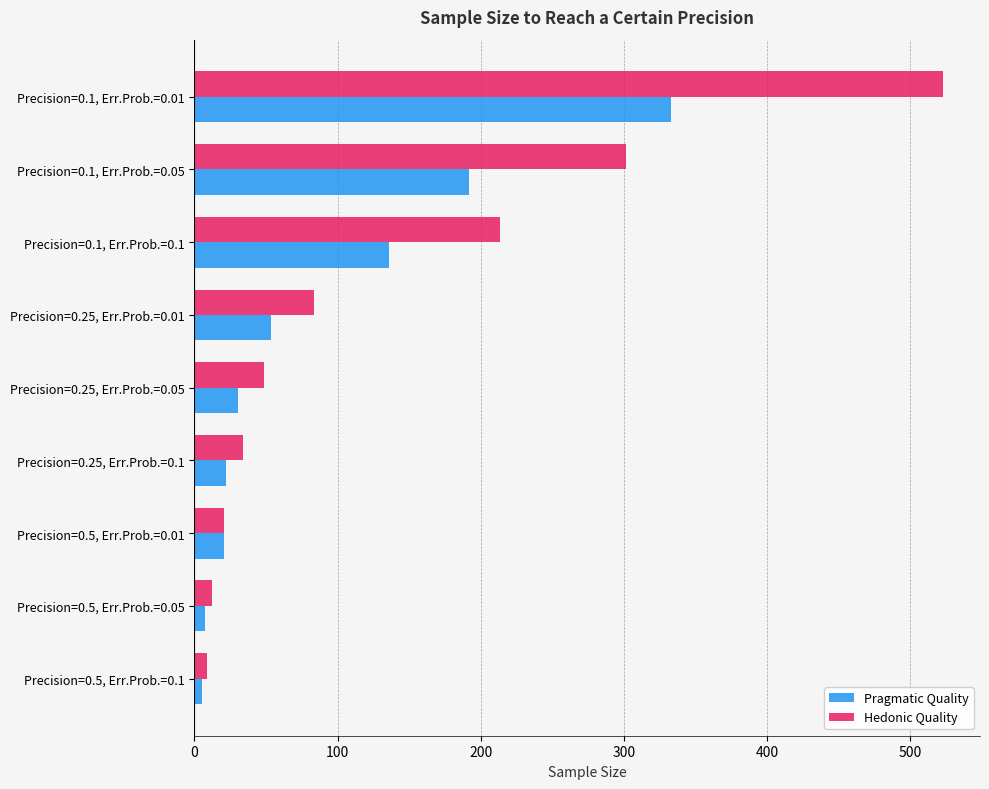

How many values in the Hedonic Quality series are below 48?

4